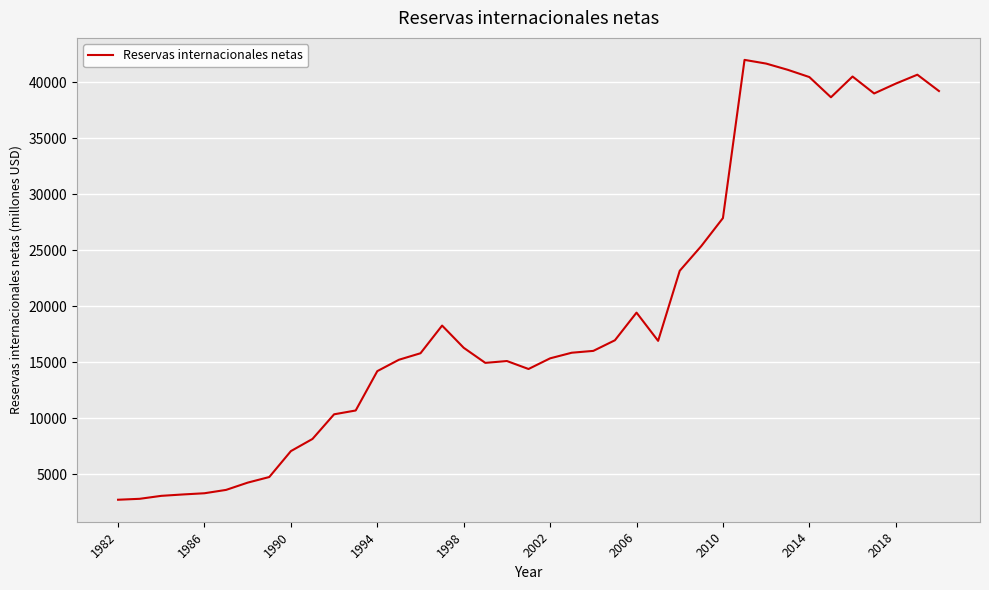

What is the greatest value displayed?

41979